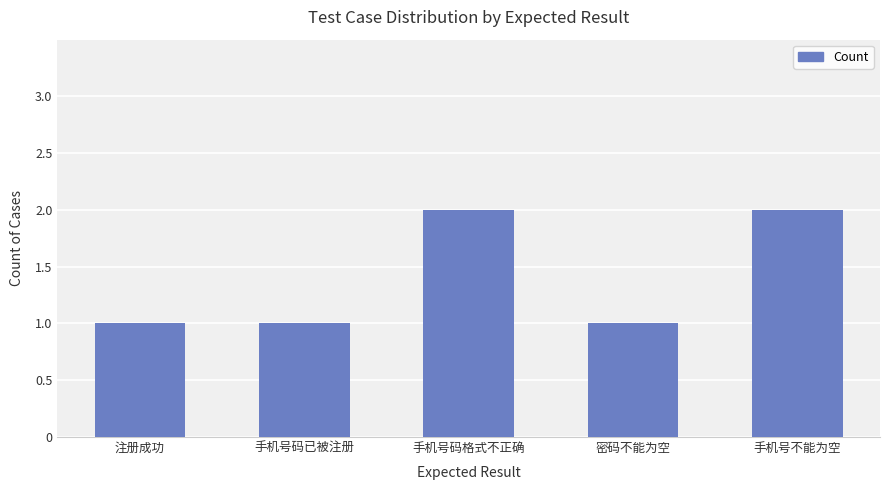

What is the change in value from 手机号码格式不正确 to 密码不能为空?

-1